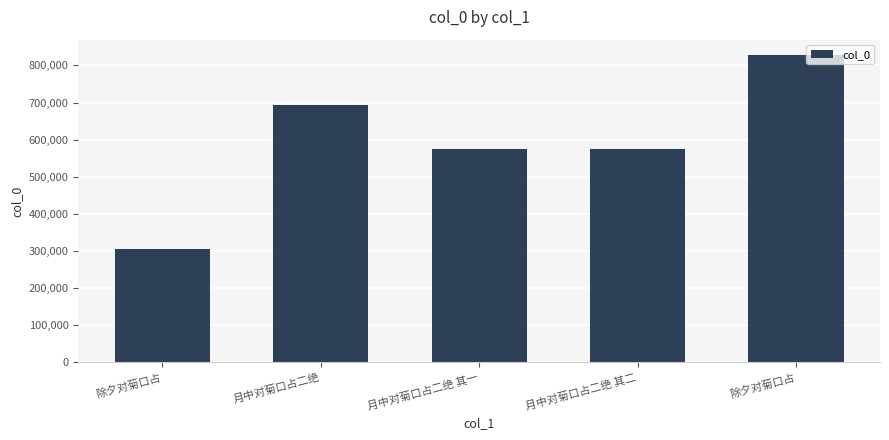

What is the difference between the maximum and minimum values?

524045